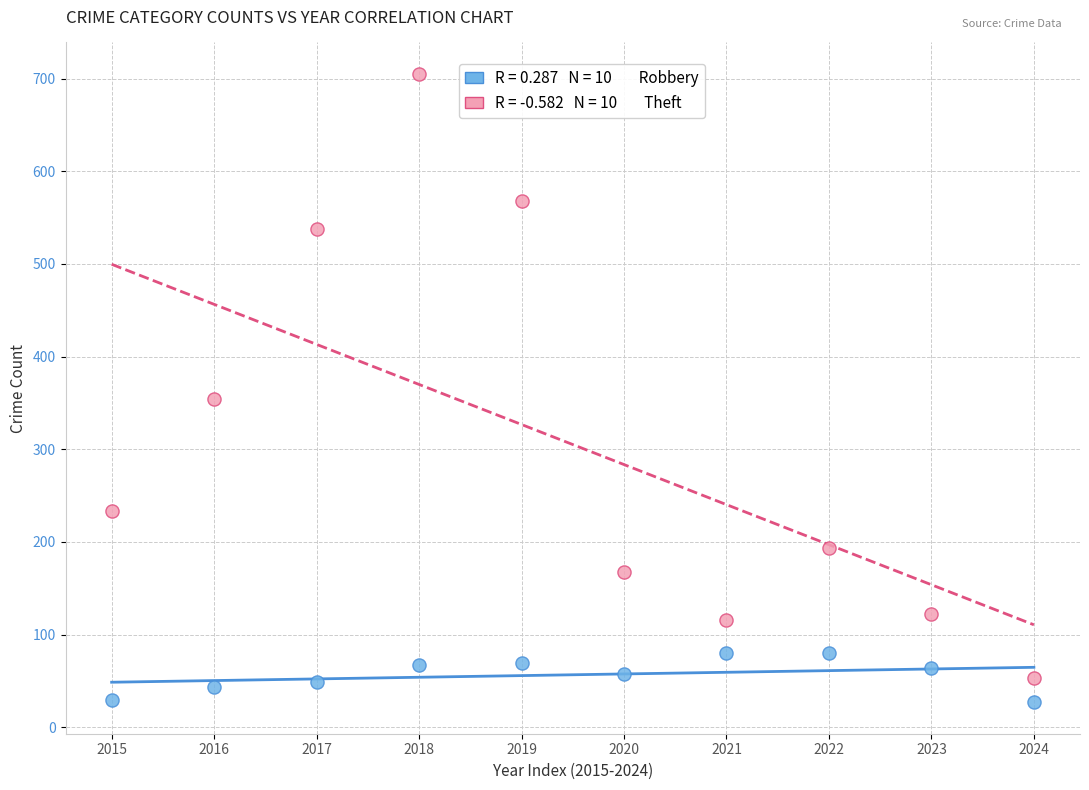

Across all series, what Y value is closest to 366?

354